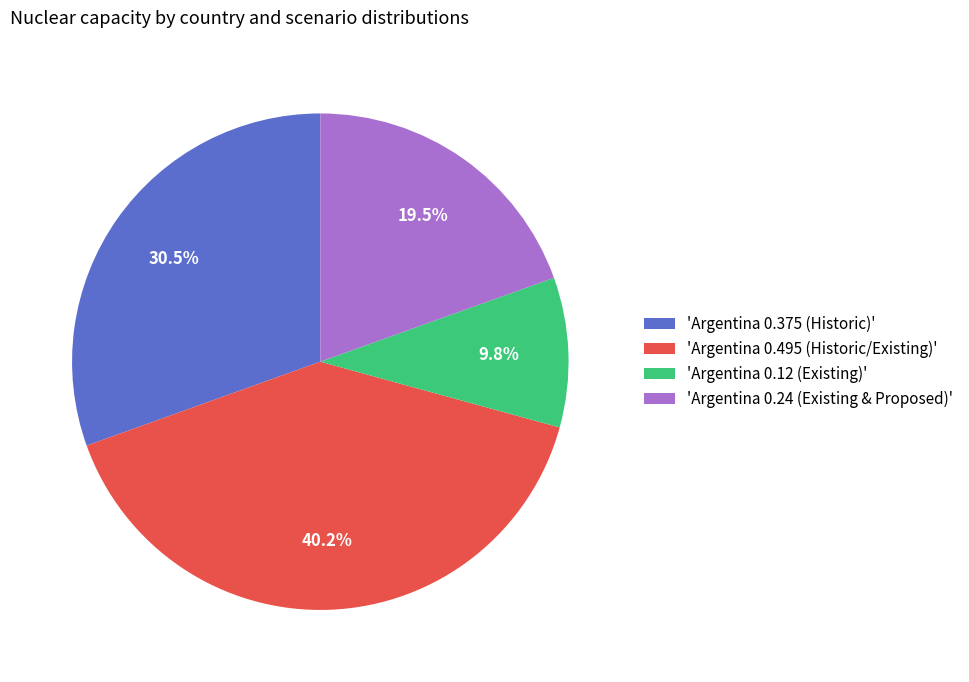

Which category has the biggest portion of the pie?

'Argentina 0.495 (Historic/Existing)'